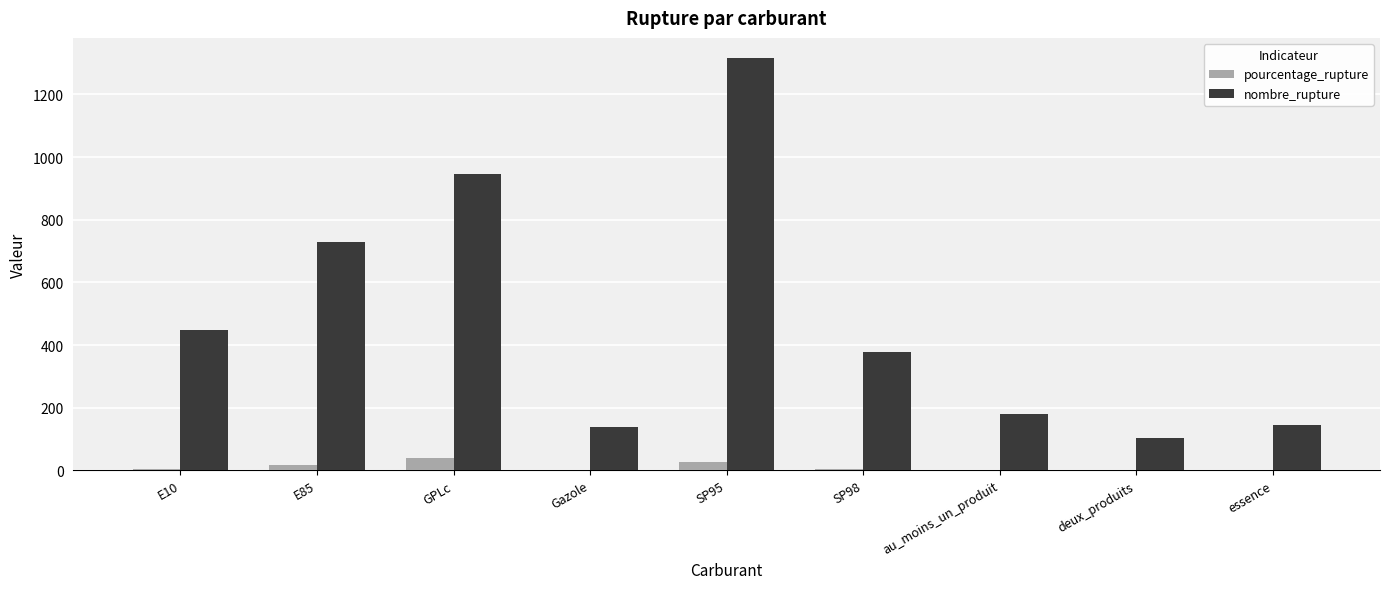

Does the chart contain stacked bars?

No